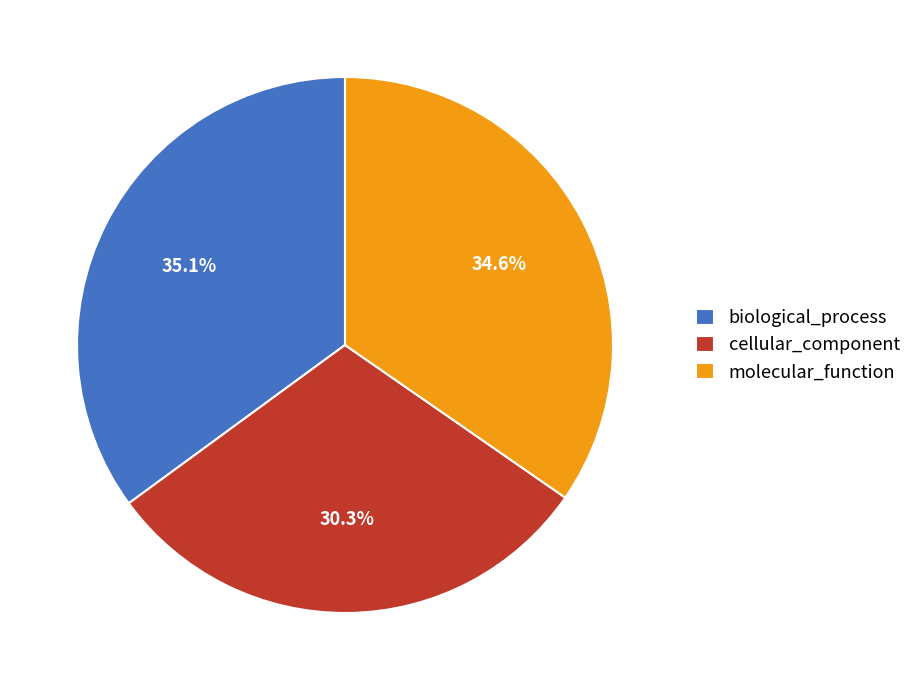

Is molecular_function the majority of the pie?

No